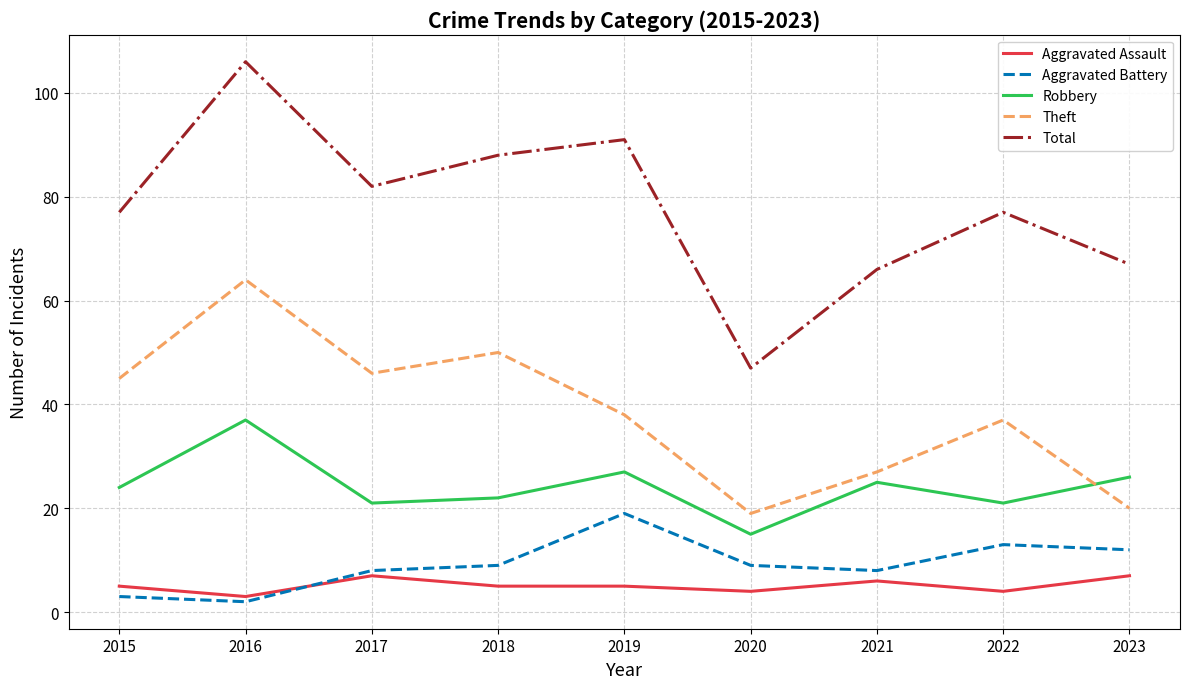

True or false: Robbery has a value of 15 at 2023.

False